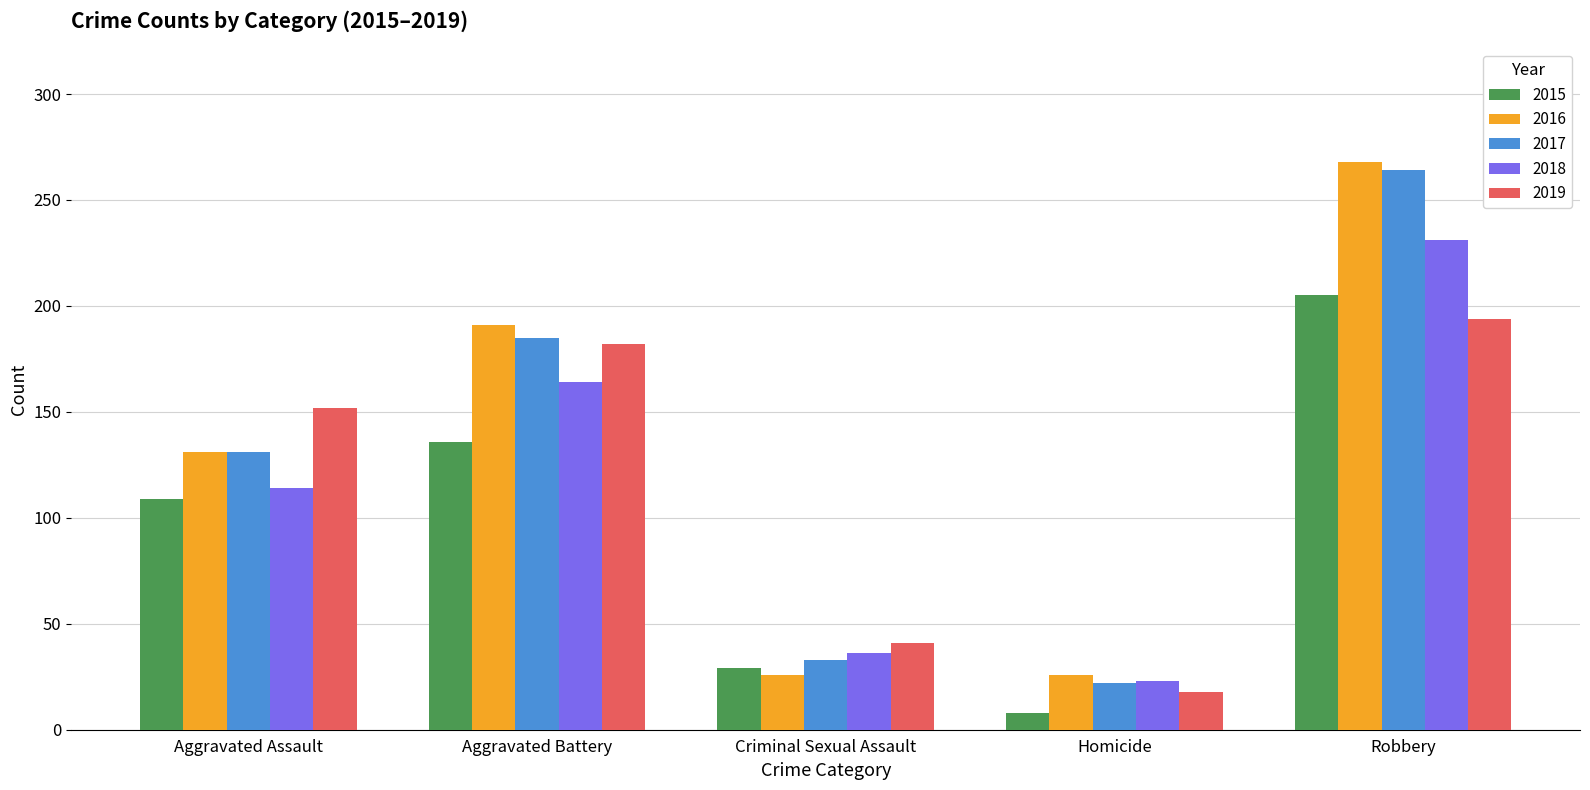

Which series changed the most between Aggravated Battery and Robbery?

2017